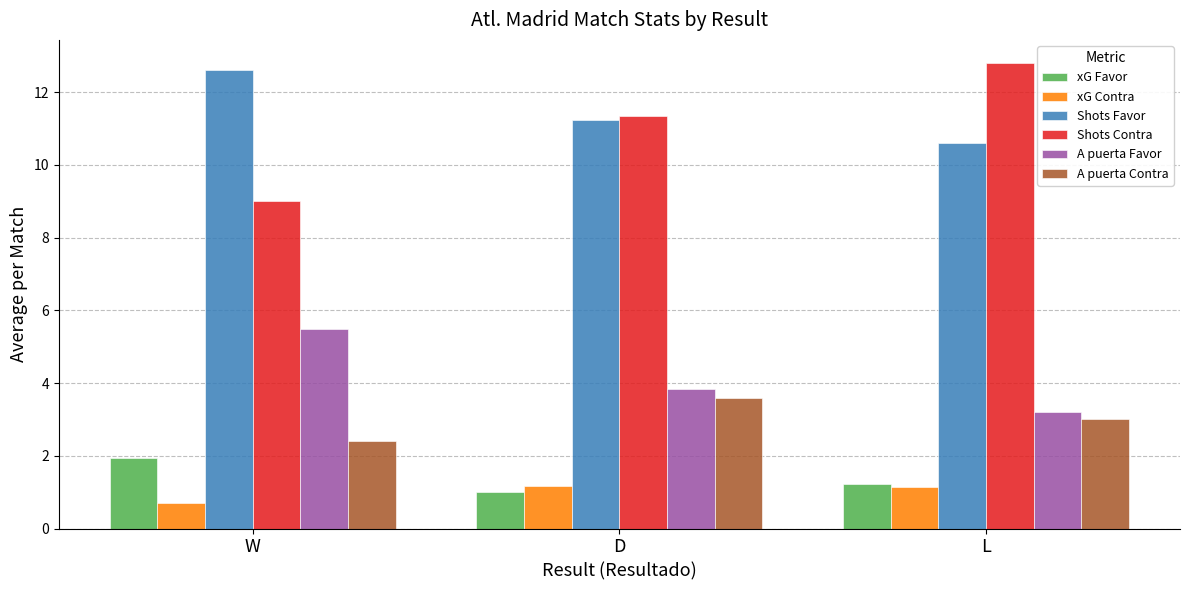

Count the number of categories in the chart.

3